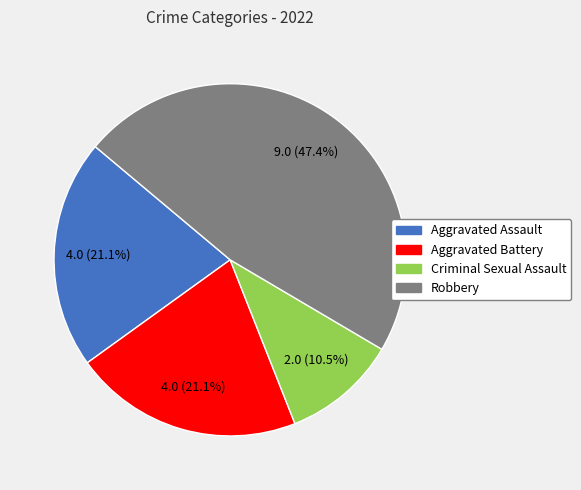

Is there a majority slice in this chart?

No